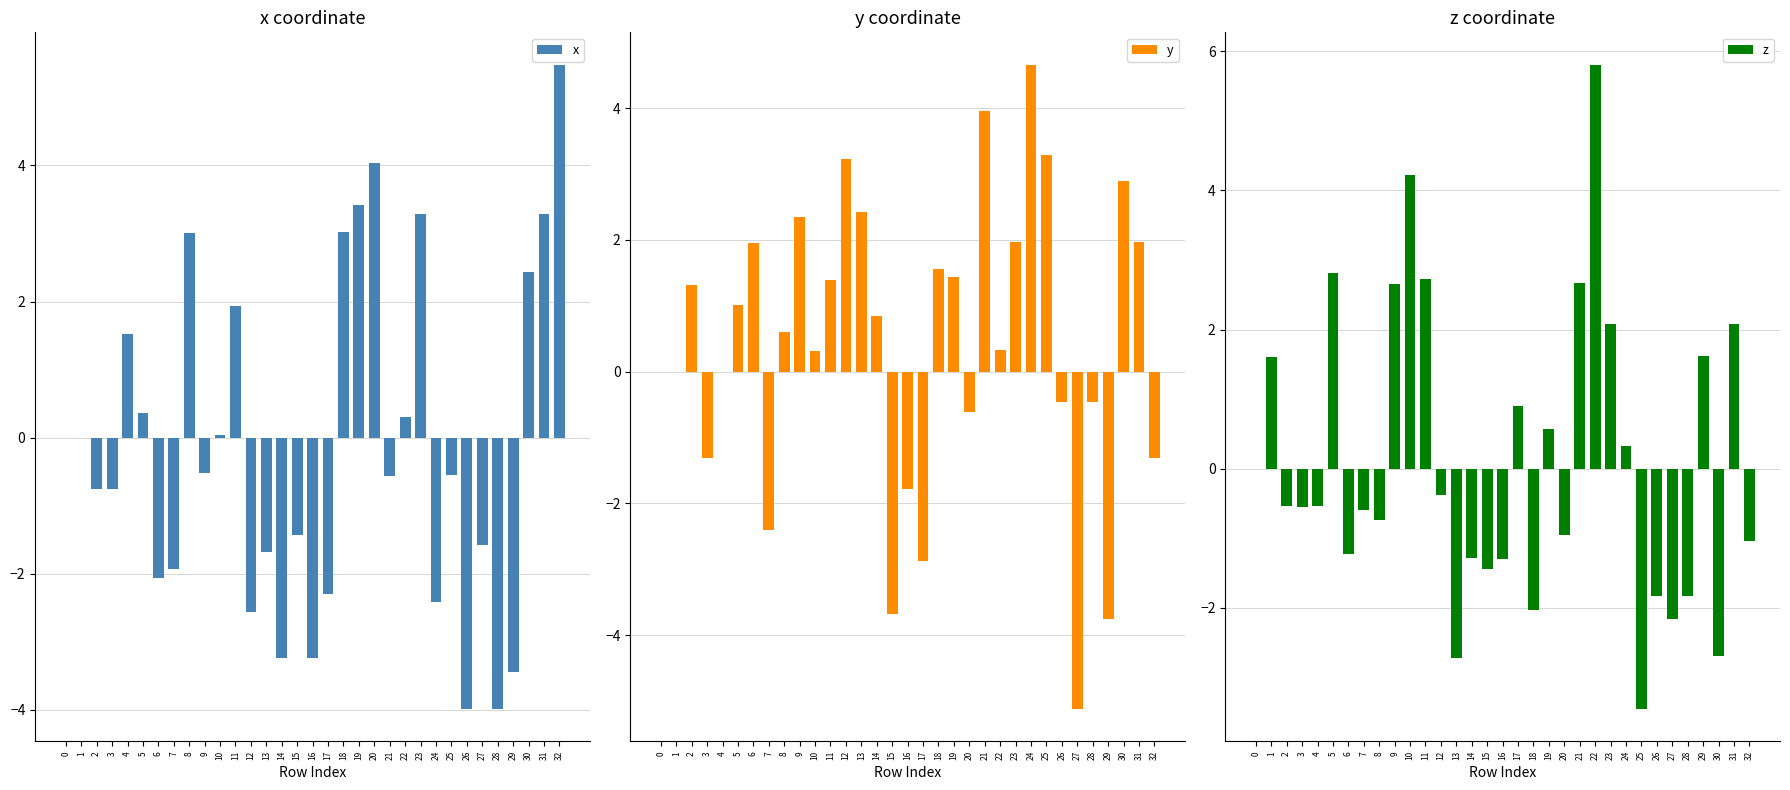

What is the difference between the second highest and minimum values in the x series?

8.0